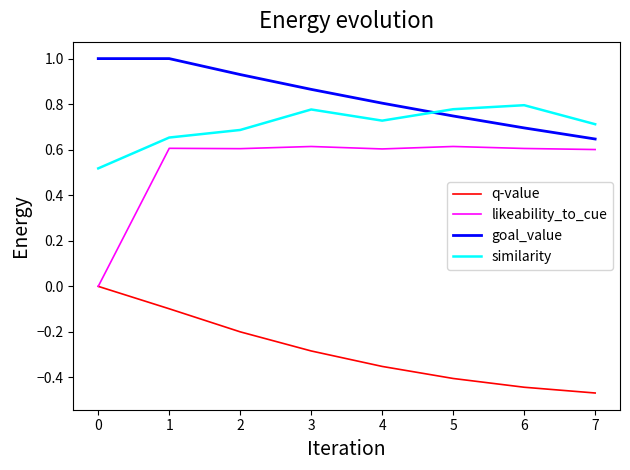

Rank the series by their maximum value, from highest to lowest.

goal_value, similarity, likeability_to_cue, q-value